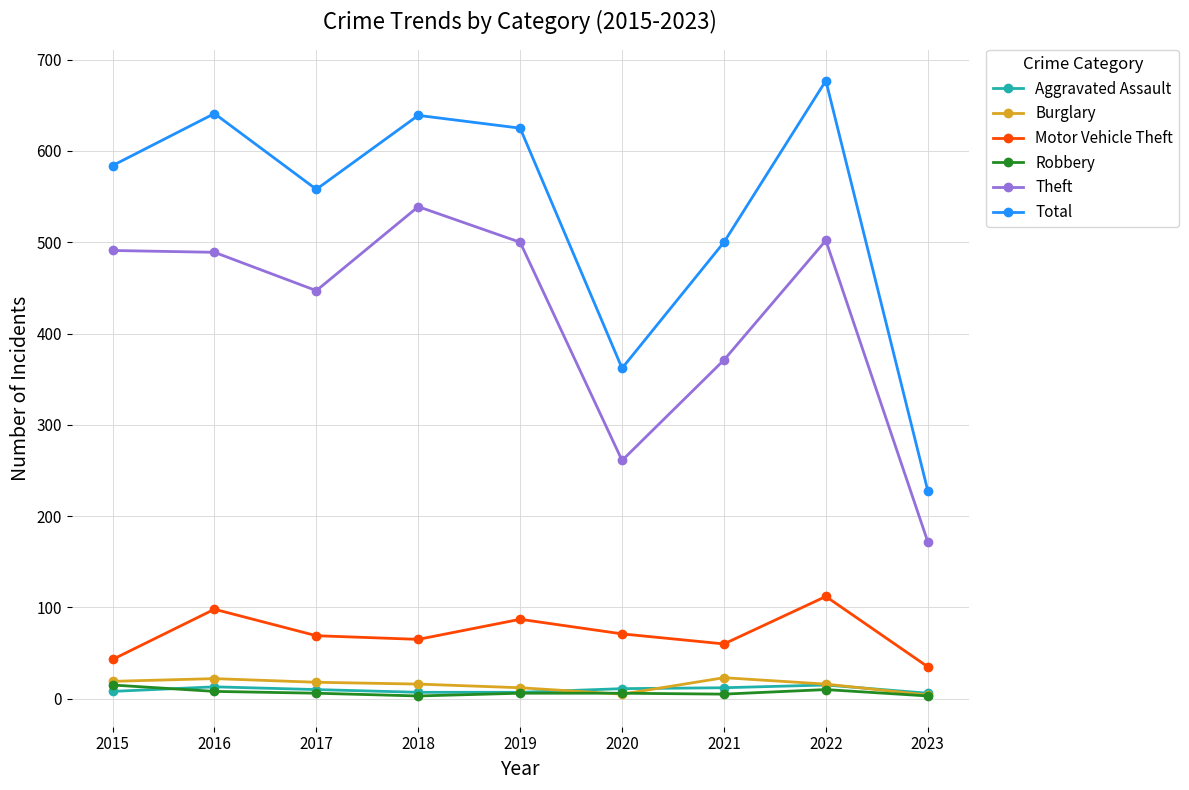

How many distinct data groups are displayed?

6